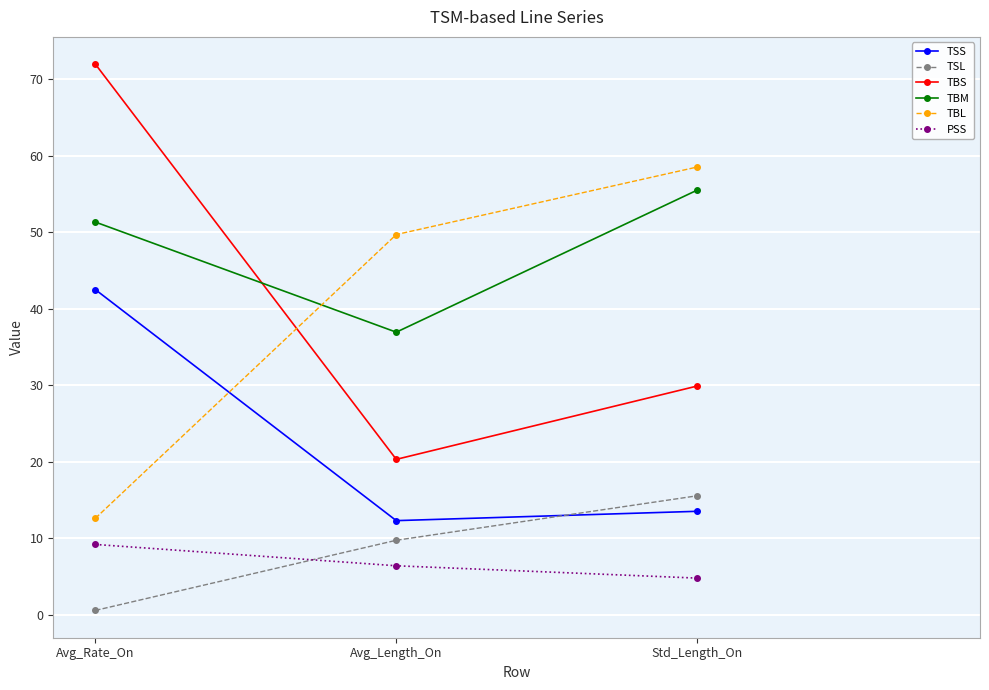

Rank the series at Avg_Length_On from highest to lowest value.

TBL, TBM, TBS, TSS, TSL, PSS